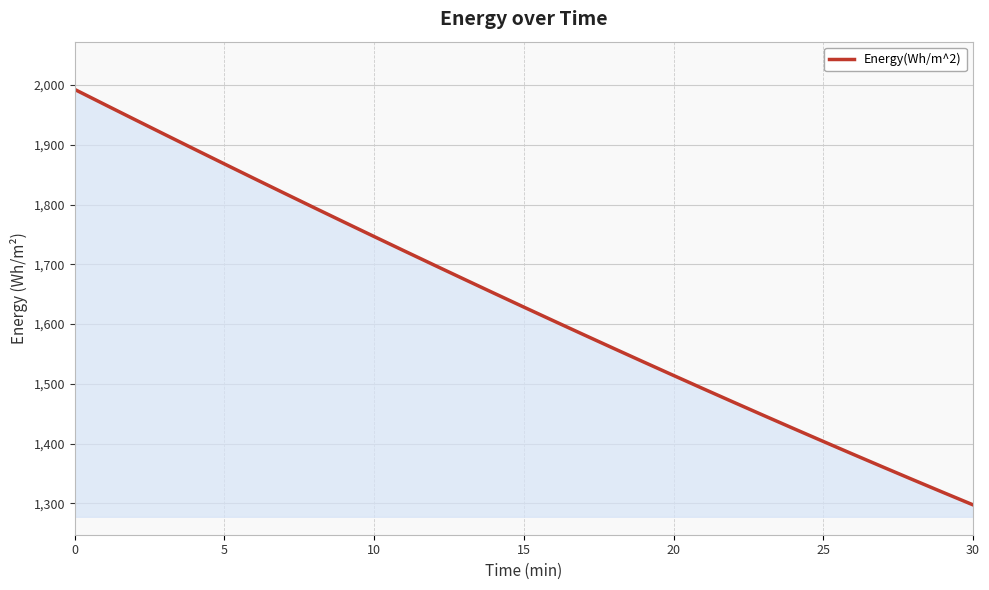

How many distinct data groups are displayed?

1